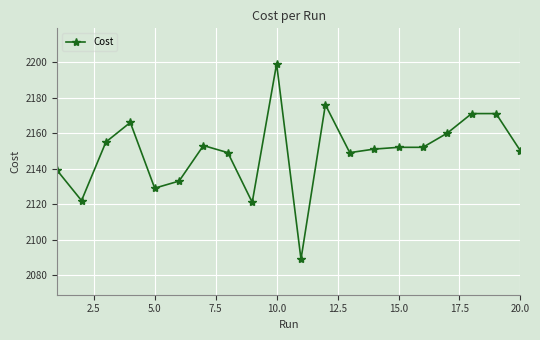

Reading left to right, transcribe all the data shown in this chart.

2139	2122	2155	2166	2129	2133	2153	2149	2121	2199	2089	2176	2149	2151	2152	2152	2160	2171	2171	2150